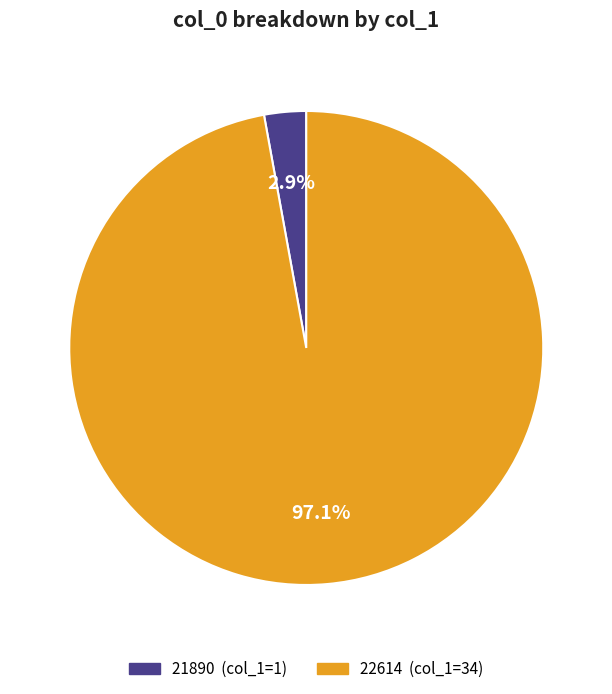

To the nearest percent, what percentage of the pie is 21890?

3%